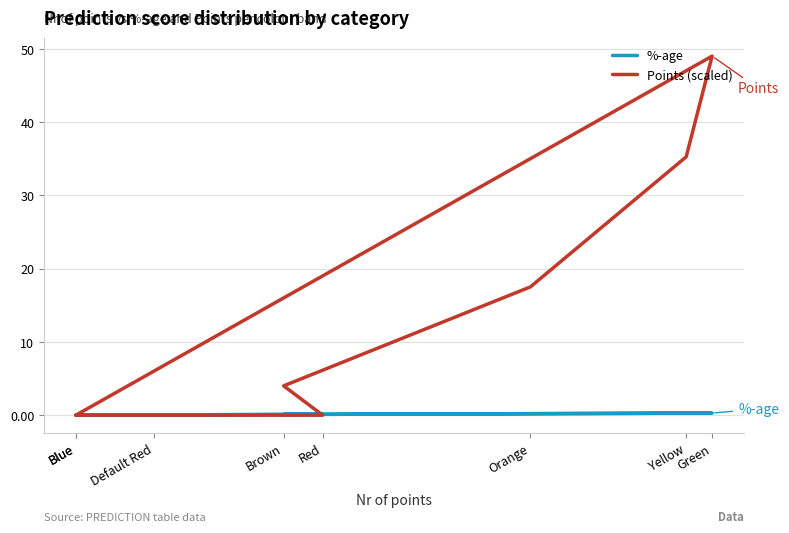

How many positive values does the %-age series have?

6